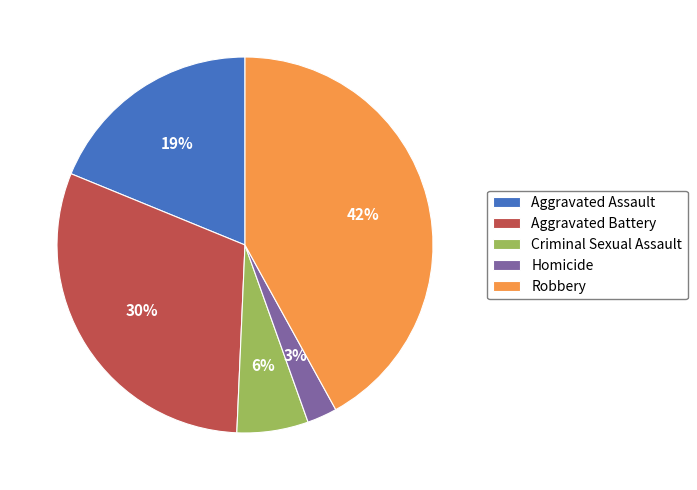

Is the sum of Aggravated Assault and Aggravated Battery greater than half?

No